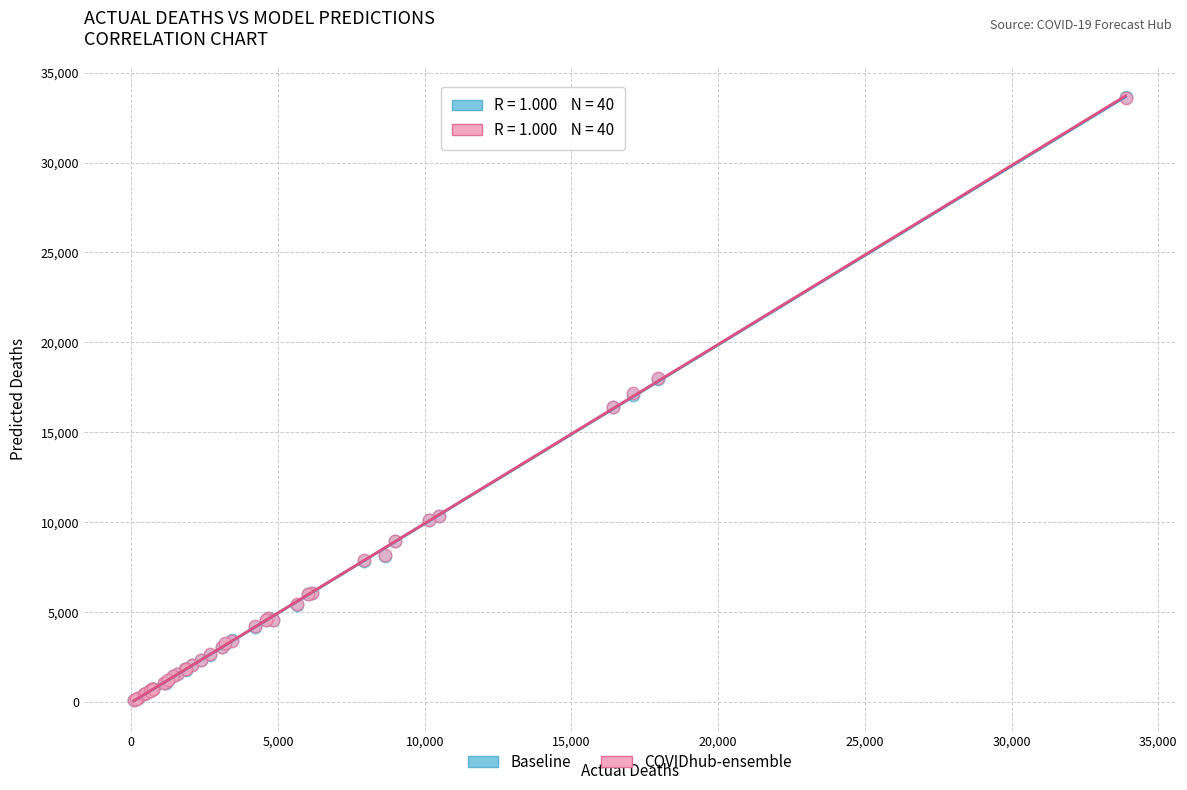

Which series has the largest Y range (max minus min)?

Baseline